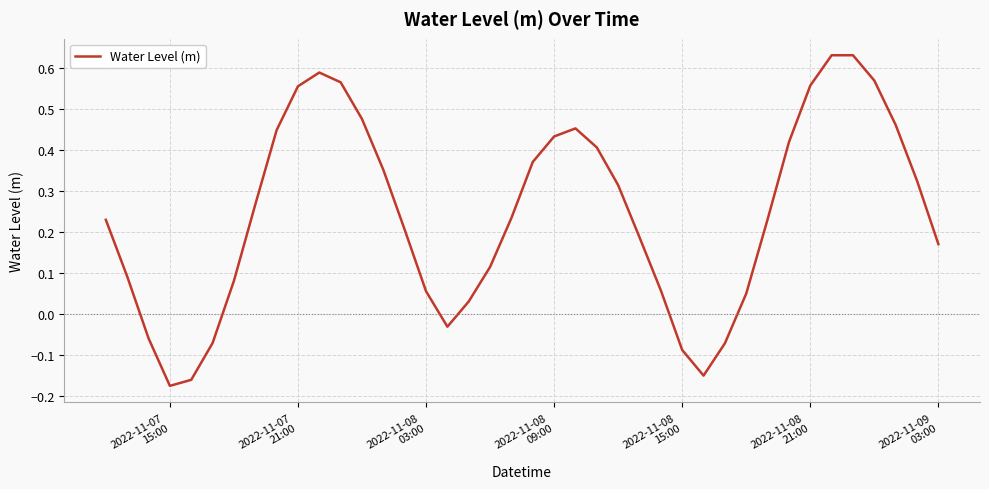

What is the difference between the maximum and minimum values?

0.8